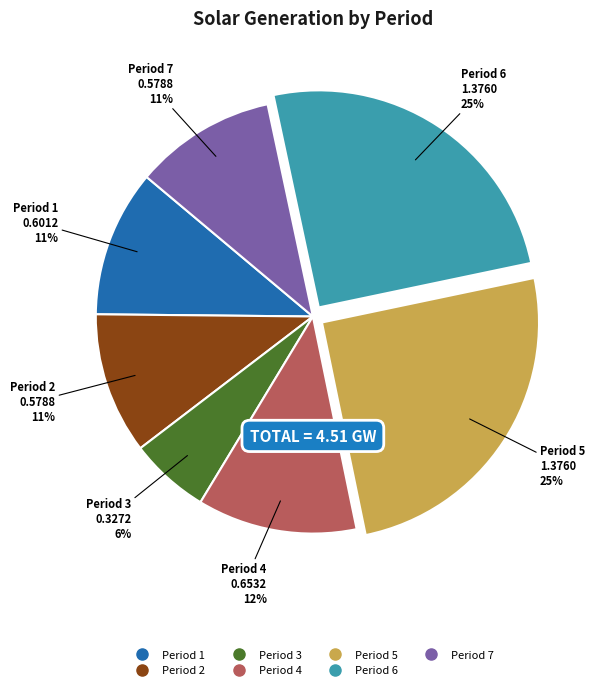

What is the smallest slice in the pie chart?

Period 3